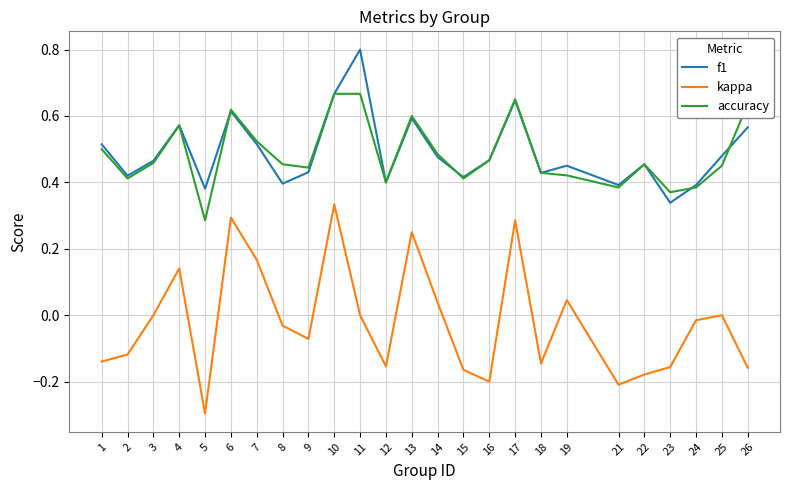

What is the total value across all series at 1?

0.9